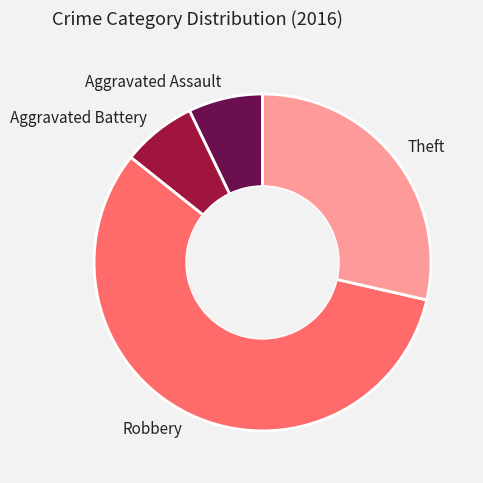

Does Aggravated Assault account for over 50% of the chart?

No